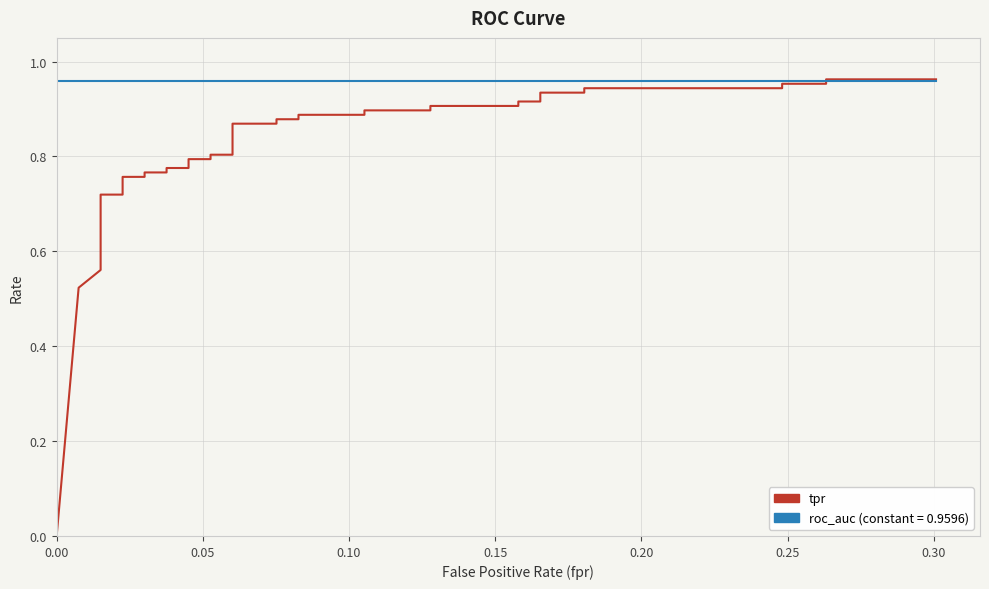

Rank the series by their average value, from lowest to highest.

tpr, roc_auc